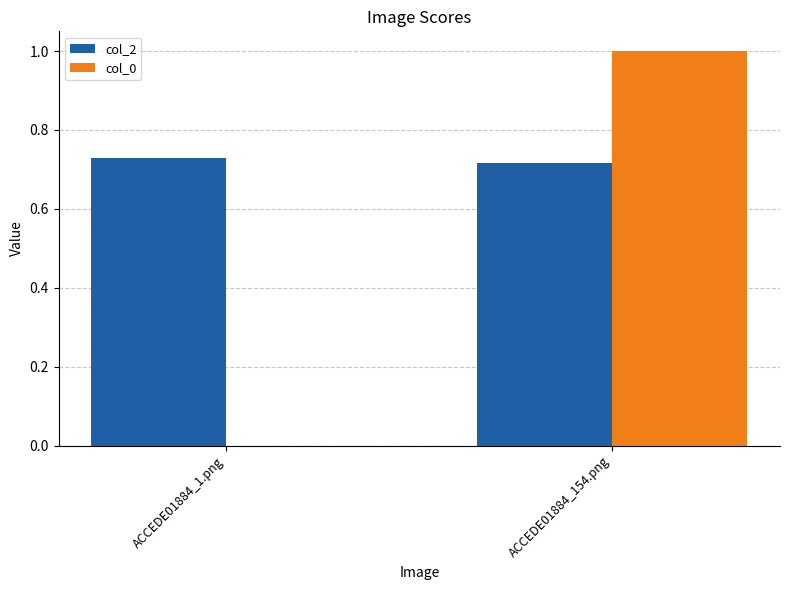

At which category is the sum across all series the highest?

ACCEDE01884_154.png